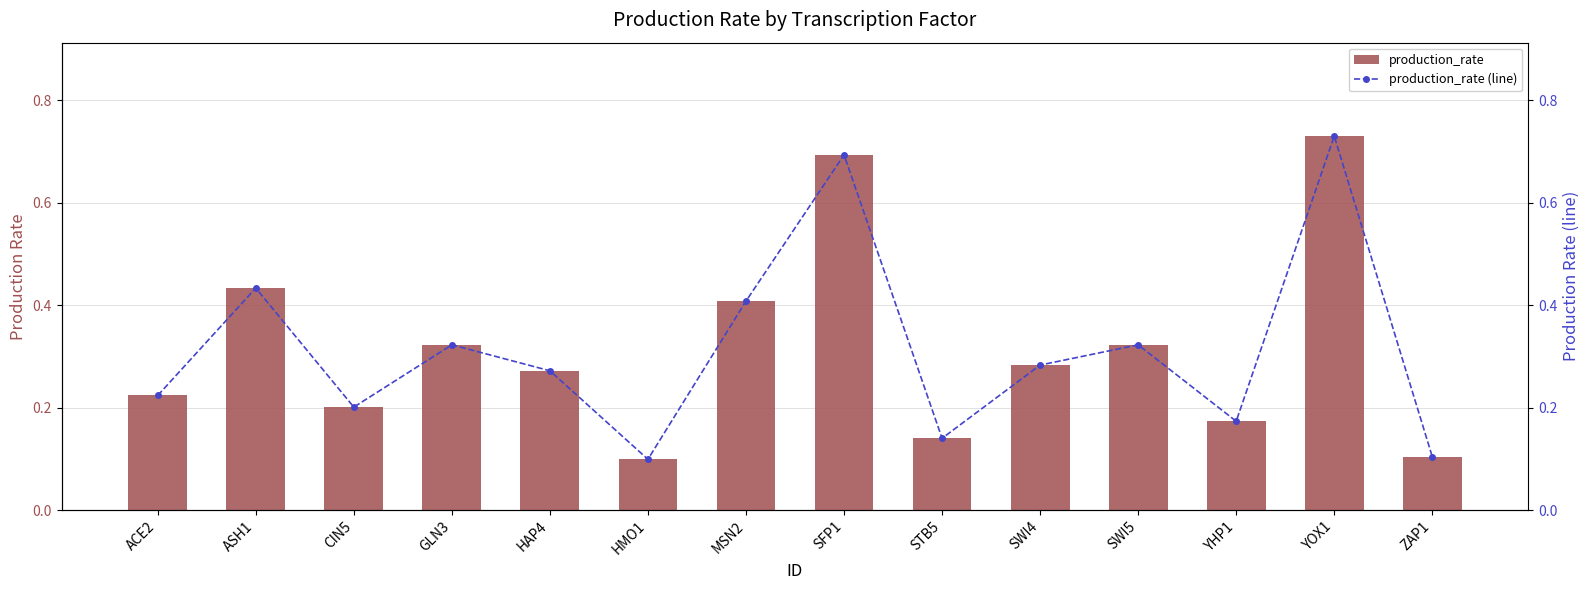

True or false: production_rate has a value of 1.2 at YOX1.

False